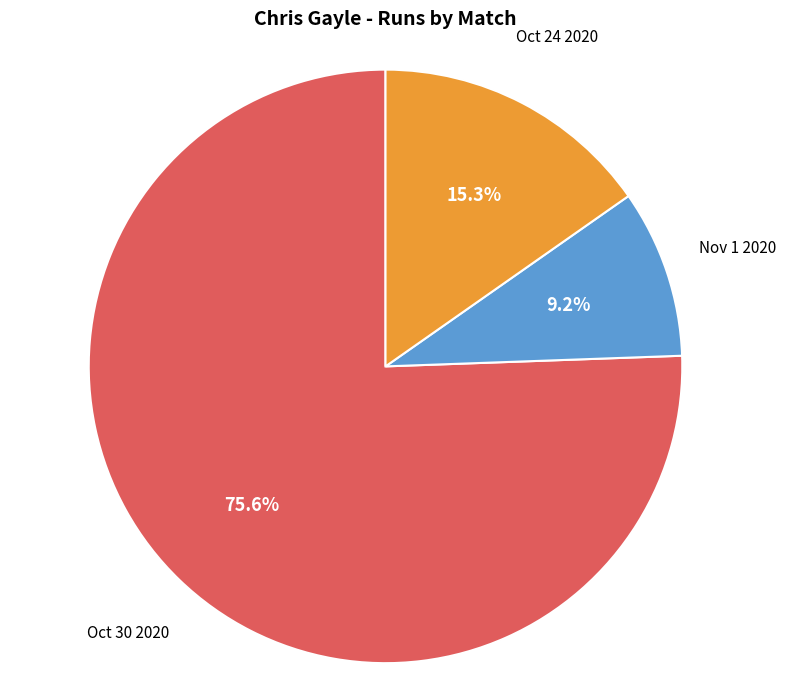

Count the number of slices in the pie.

3